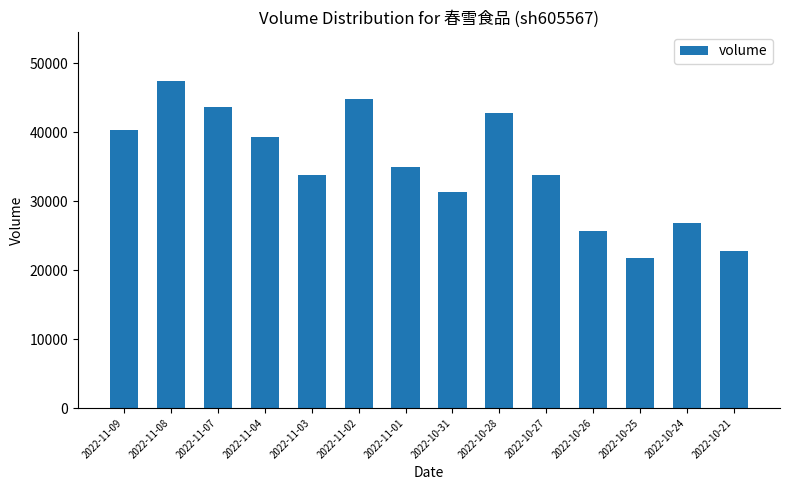

The value at 2022-10-24 is 26881. True or false?

True